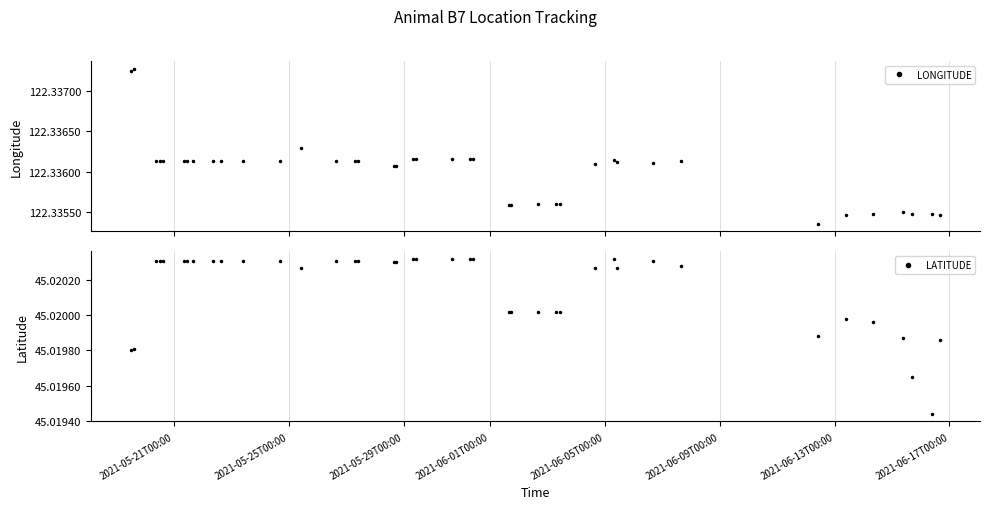

True or false: LONGITUDE has more than 1 points higher than both neighbors.

True